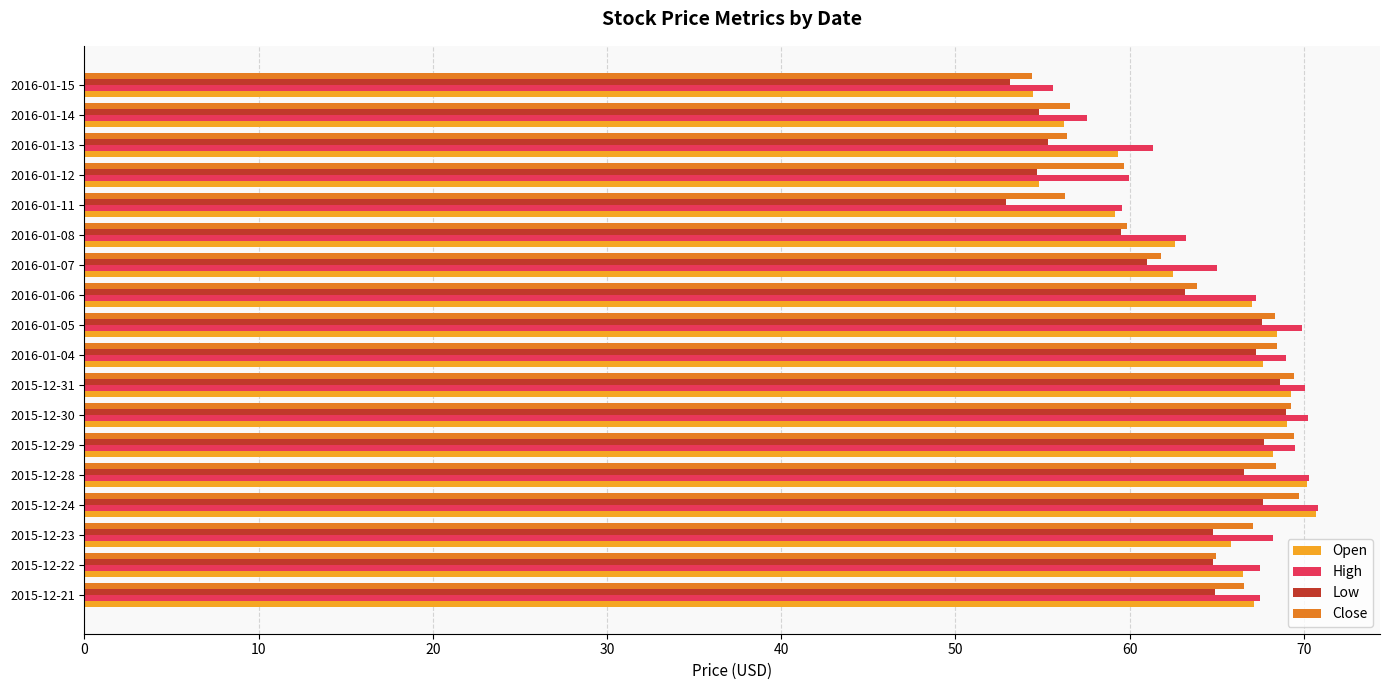

What is the maximum value for Open?

70.7